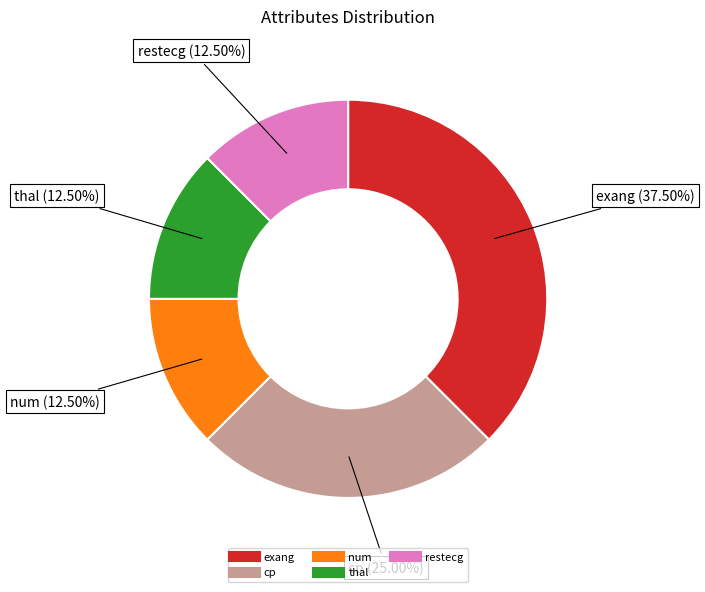

Which slice is the largest?

exang